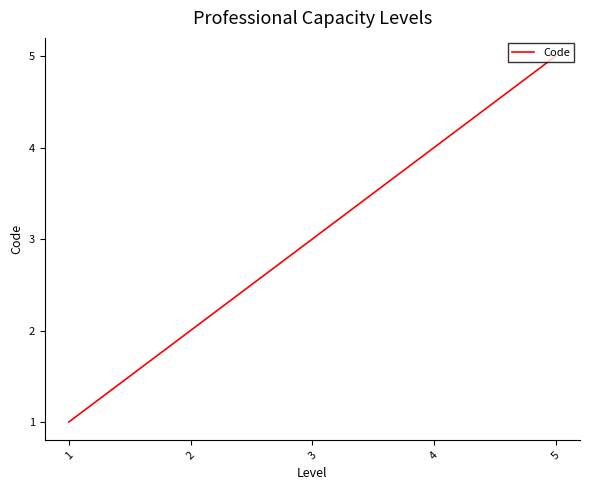

True or false: there are more than 2 points higher than both neighbors.

False